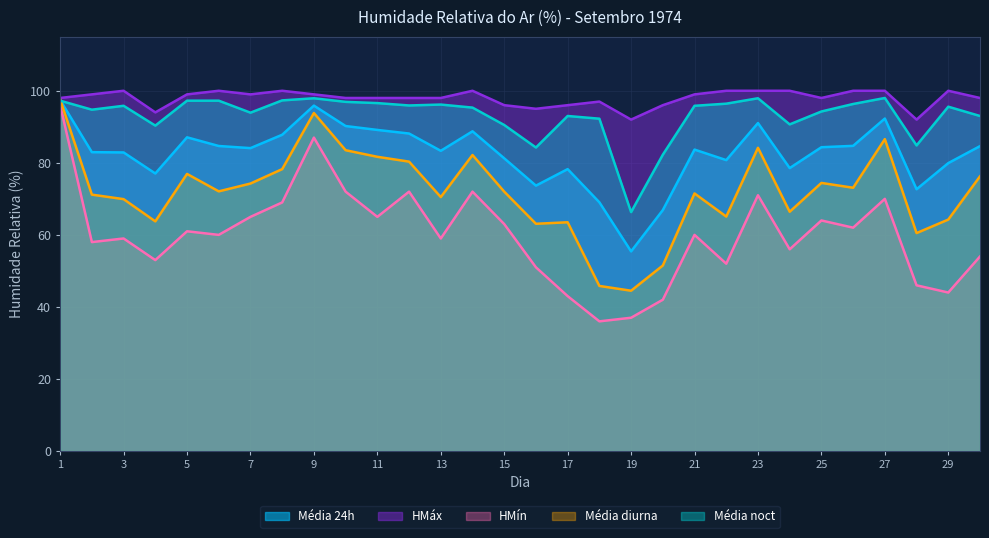

Rank the categories by Média noct value from lowest to highest.

19, 20, 16, 28, 4, 15, 24, 18, 17, 30, 7, 25, 2, 14, 29, 3, 21, 12, 13, 26, 22, 11, 10, 1, 5, 6, 8, 9, 23, 27